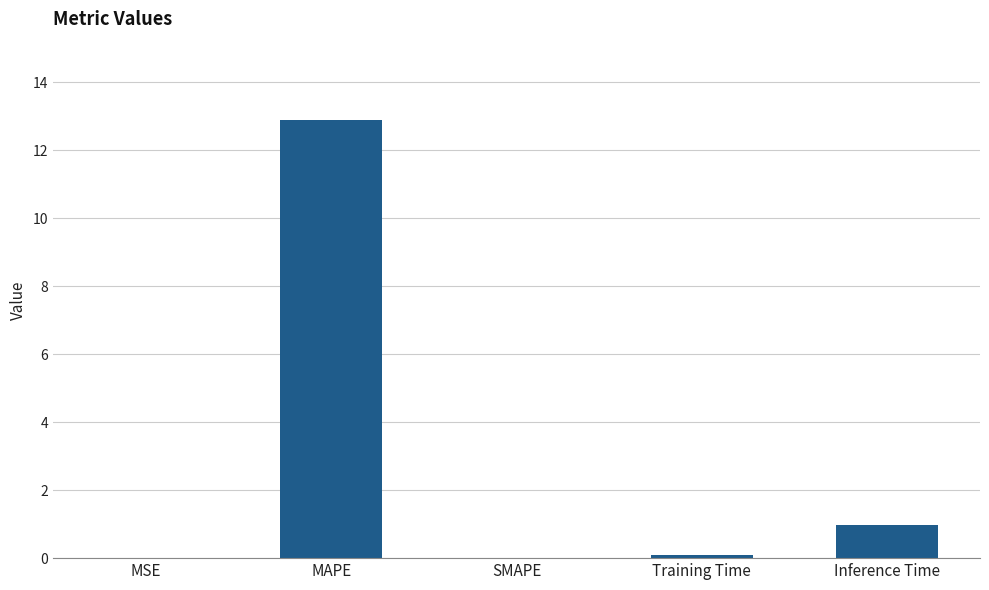

Which category has the highest value across all series?

MAPE